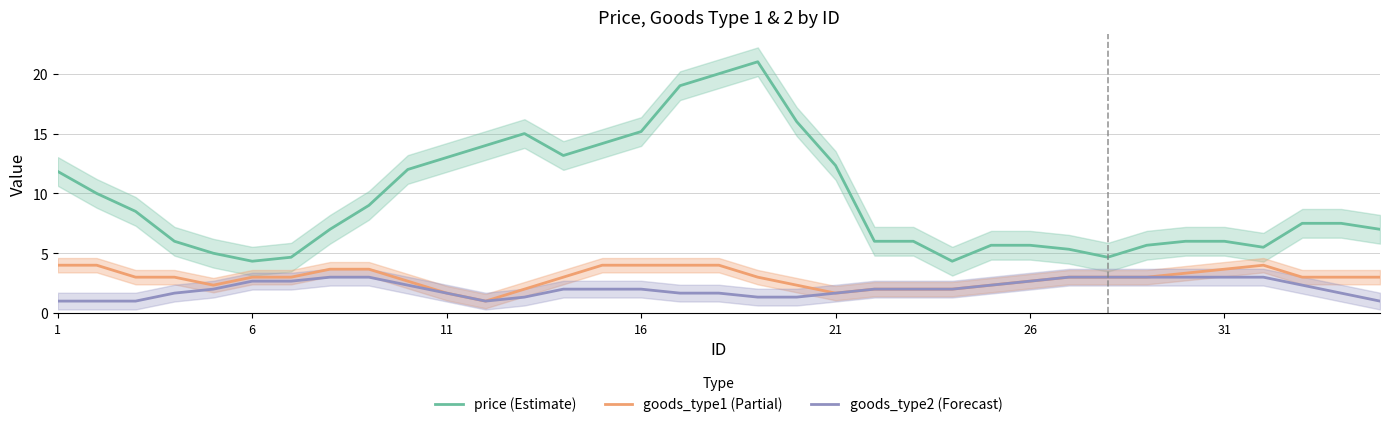

What is the difference between the maximum and minimum values in the goods_type2 (Forecast) series?

2.0